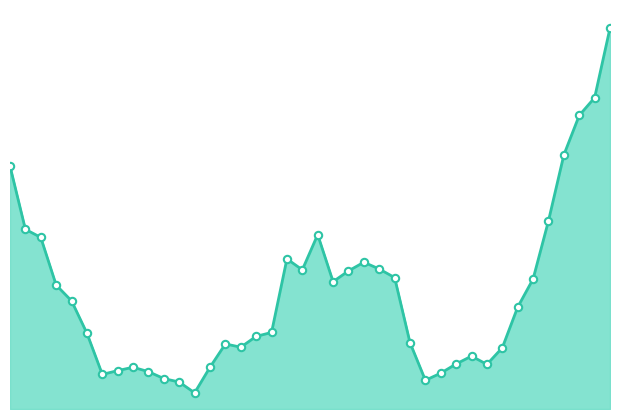

Which series contains the highest Y value?

mean line